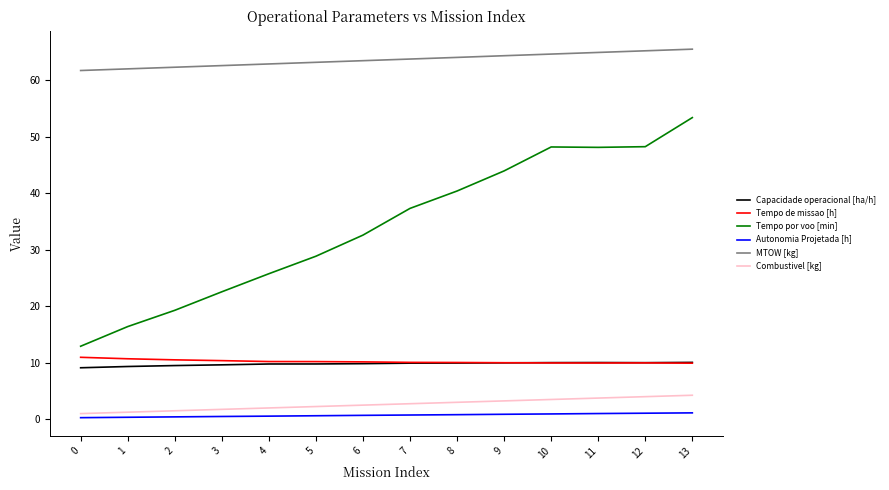

True or false: Tempo por voo [min] and Capacidade operacional [ha/h] intersect in this chart.

False